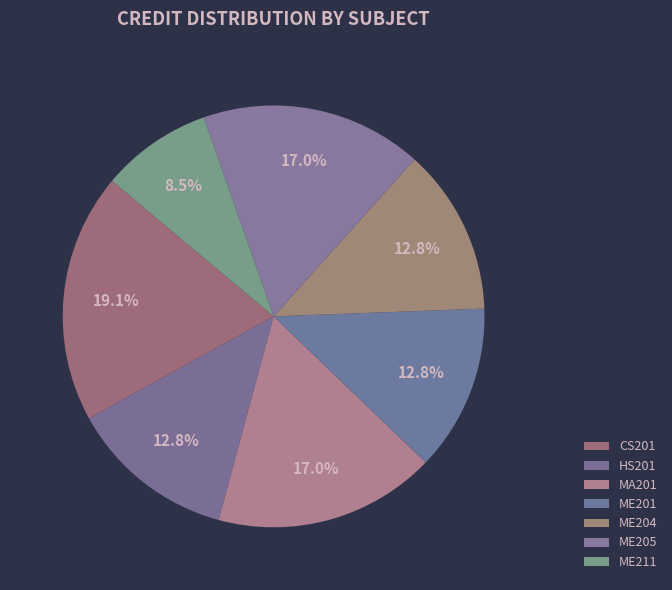

Is it true that MA201 is 17% of the pie?

True